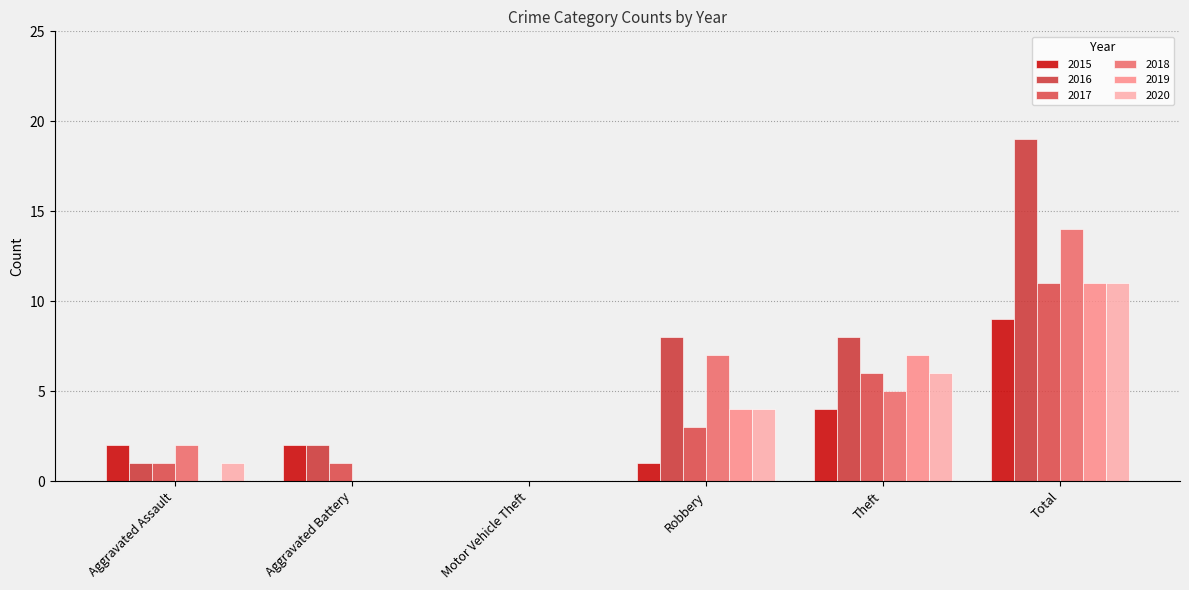

Reading left to right, extract all data points from this chart.

2015: Aggravated Assault=2	Aggravated Battery=2	Motor Vehicle Theft=0	Robbery=1	Theft=4	Total=9
2016: Aggravated Assault=1	Aggravated Battery=2	Motor Vehicle Theft=0	Robbery=8	Theft=8	Total=19
2017: Aggravated Assault=1	Aggravated Battery=1	Motor Vehicle Theft=0	Robbery=3	Theft=6	Total=11
2018: Aggravated Assault=2	Aggravated Battery=0	Motor Vehicle Theft=0	Robbery=7	Theft=5	Total=14
2019: Aggravated Assault=0	Aggravated Battery=0	Motor Vehicle Theft=0	Robbery=4	Theft=7	Total=11
2020: Aggravated Assault=1	Aggravated Battery=0	Motor Vehicle Theft=0	Robbery=4	Theft=6	Total=11